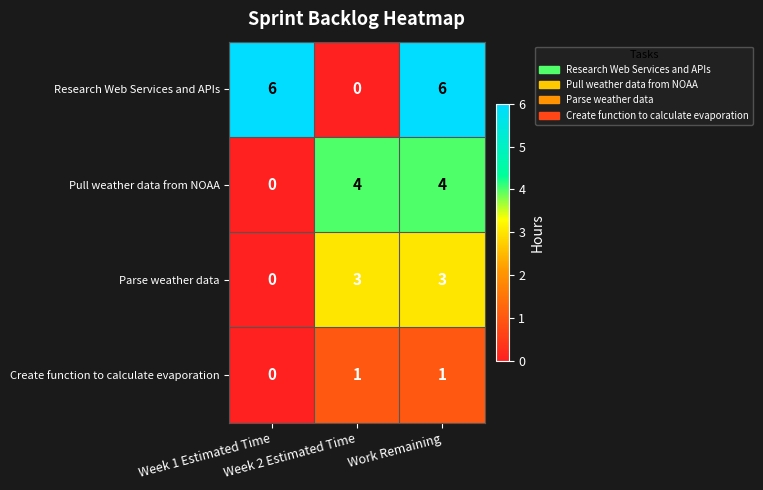

List the series in order of their overall mean, lowest first.

Create function to calculate evaporation, Parse weather data, Pull weather data from NOAA, Research Web Services and APIs